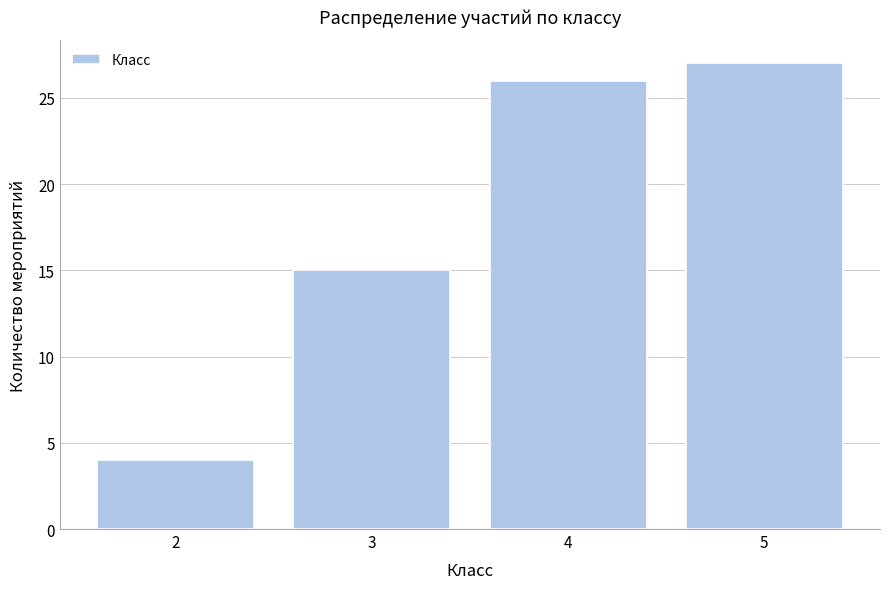

Reading left to right, extract all data points from this chart.

2=4	3=15	4=26	5=27